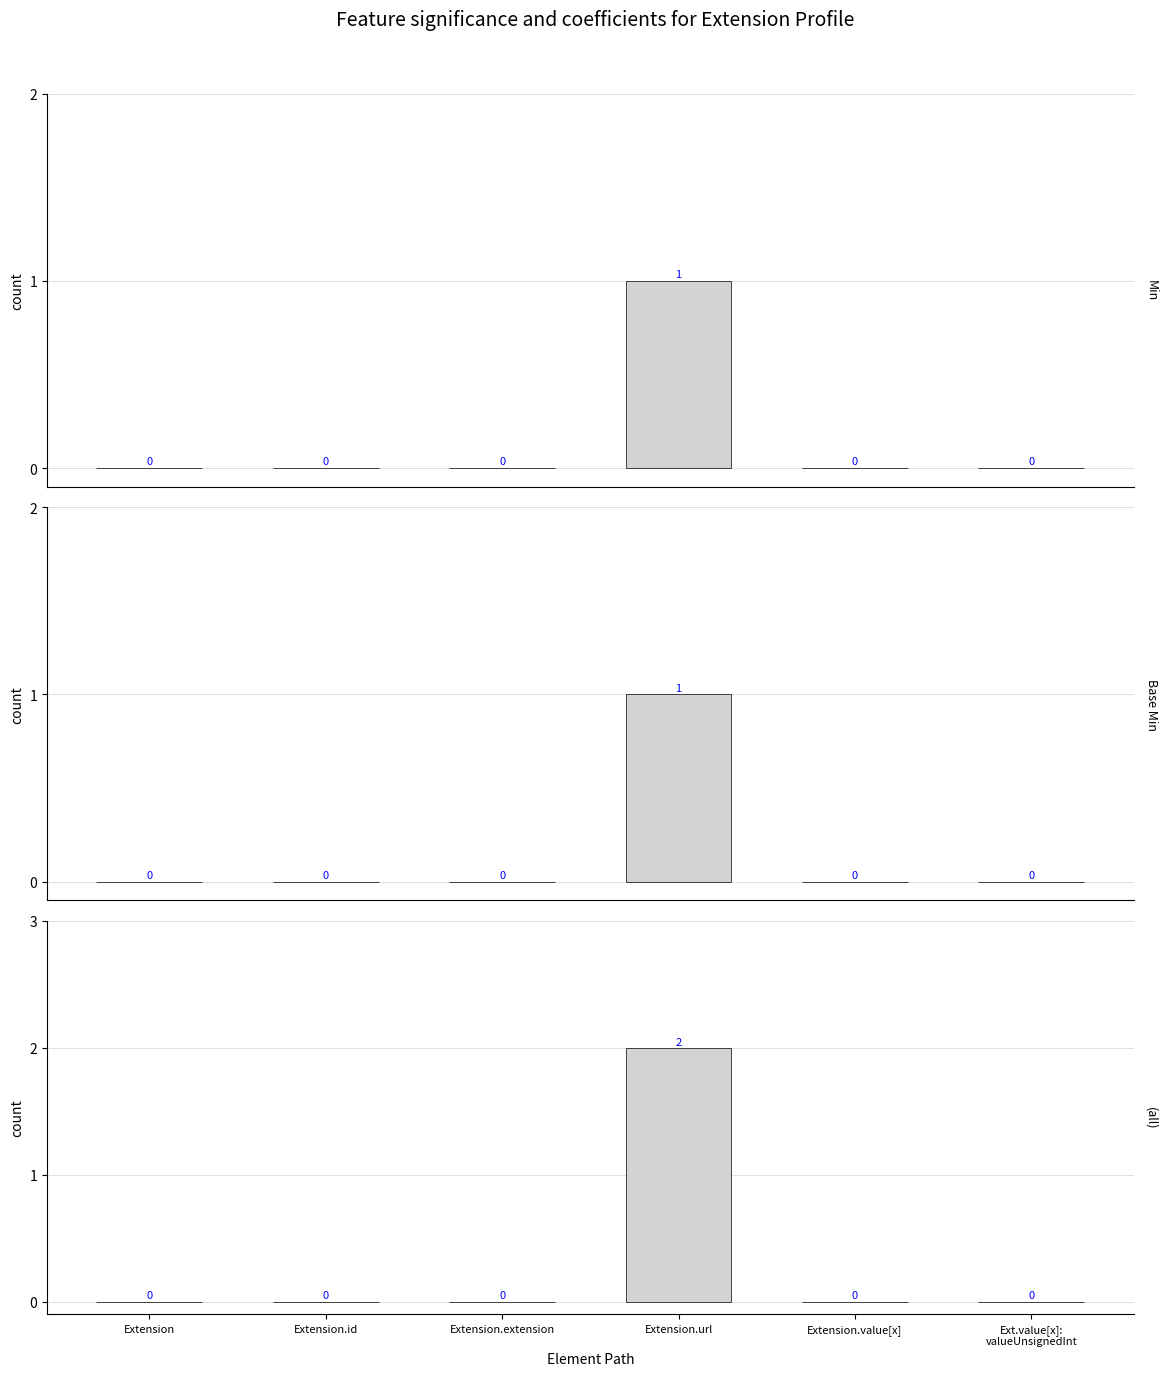

What is the label of the 1st bar from the right?

Ext.value[x]:
valueUnsignedInt